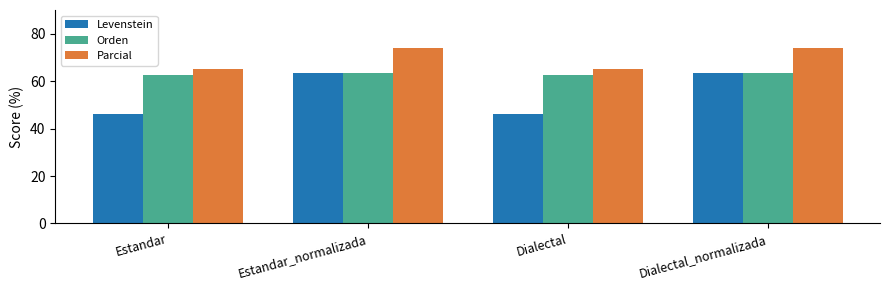

The value of Parcial at Estandar is 37.8. True or false?

False